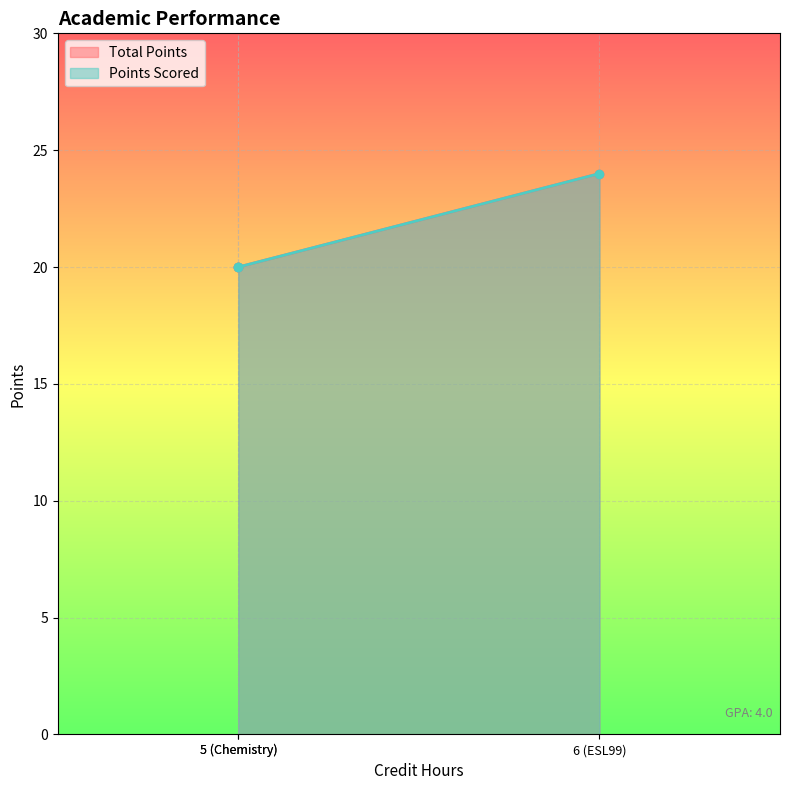

What is the minimum value for Points Scored?

20